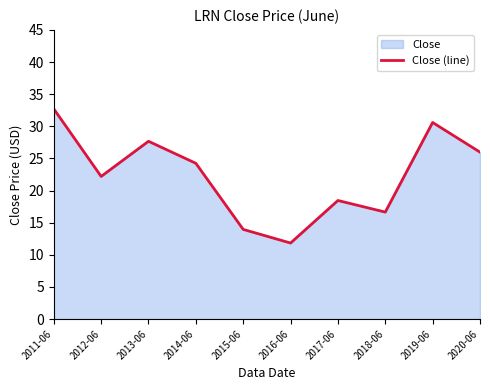

What is the ratio of the value at 2014-06 to the value at 2012-06?

1.1